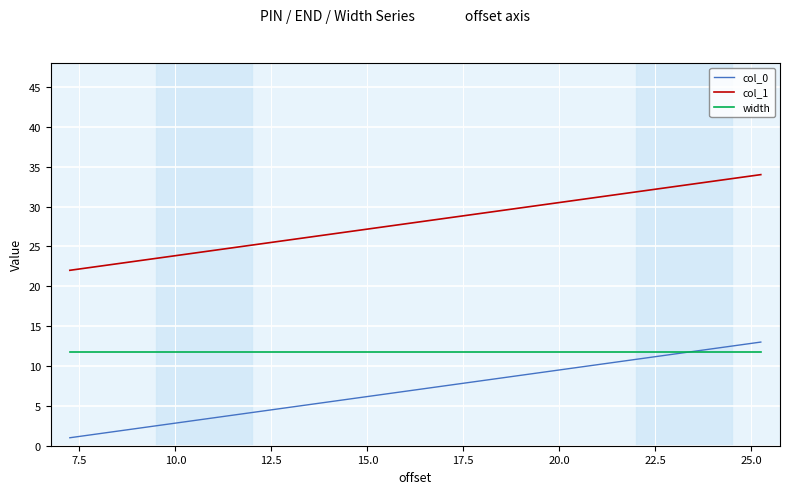

What is the minimum value shown in the chart?

1.0